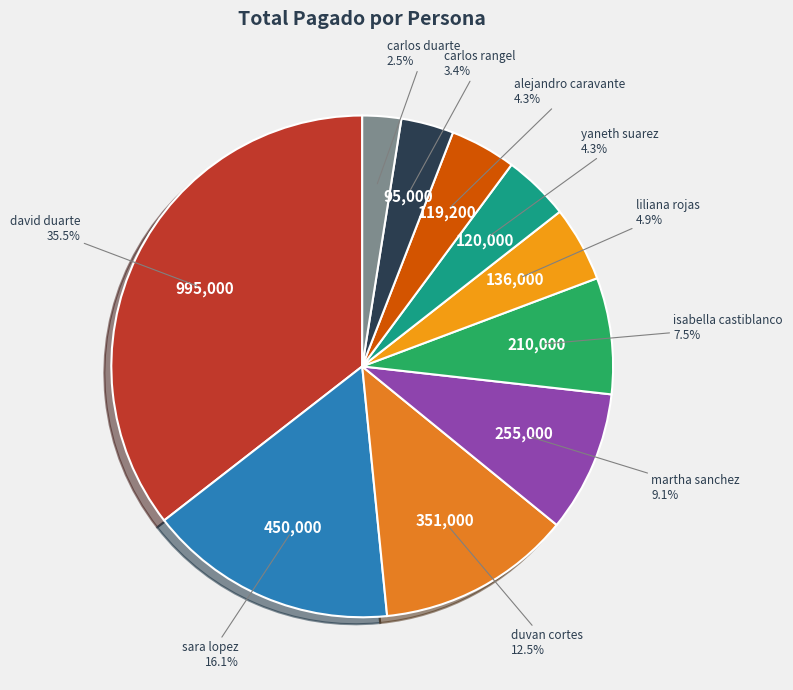

What is the largest slice in the pie chart?

david duarte